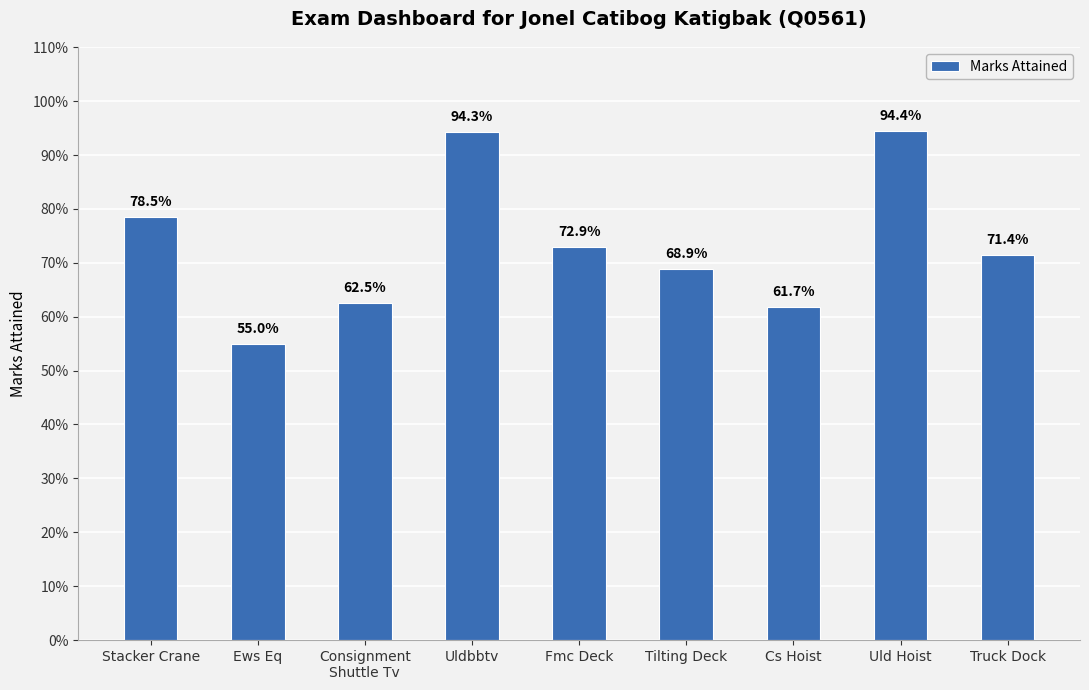

Does the chart contain any negative values?

No